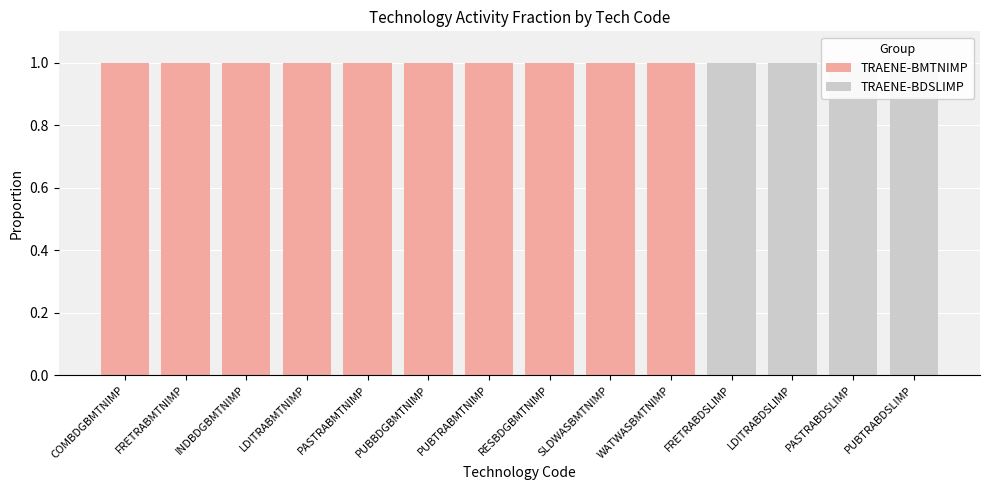

How many data points in TRAENE-BDSLIMP are above 0?

4